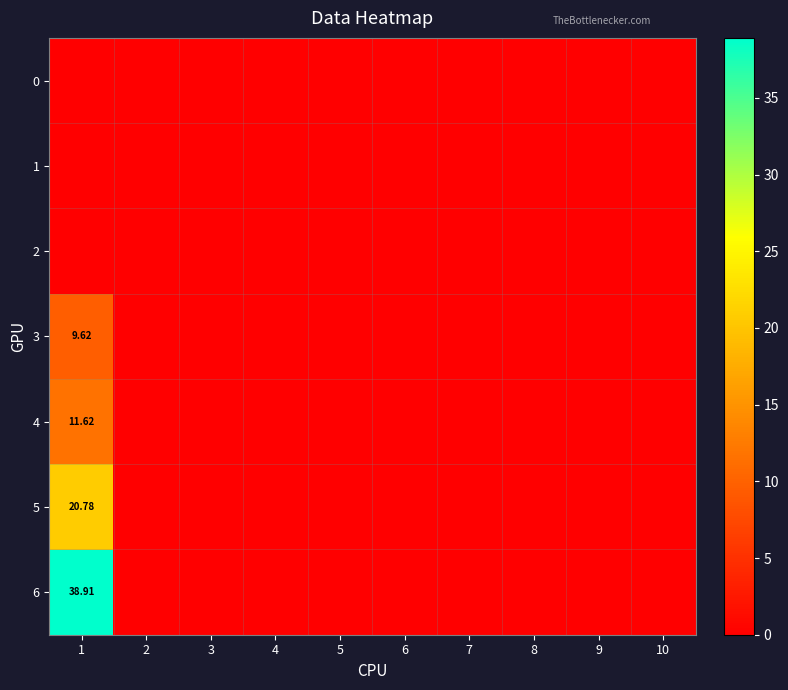

At which label is 2 closest to 0?

1